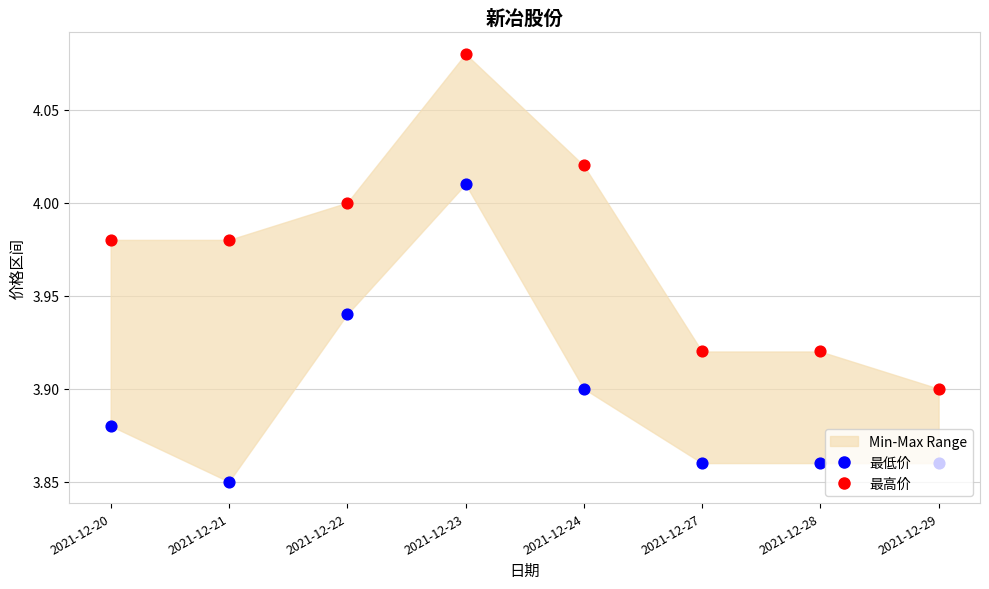

Which series contains the highest Y value?

最高价